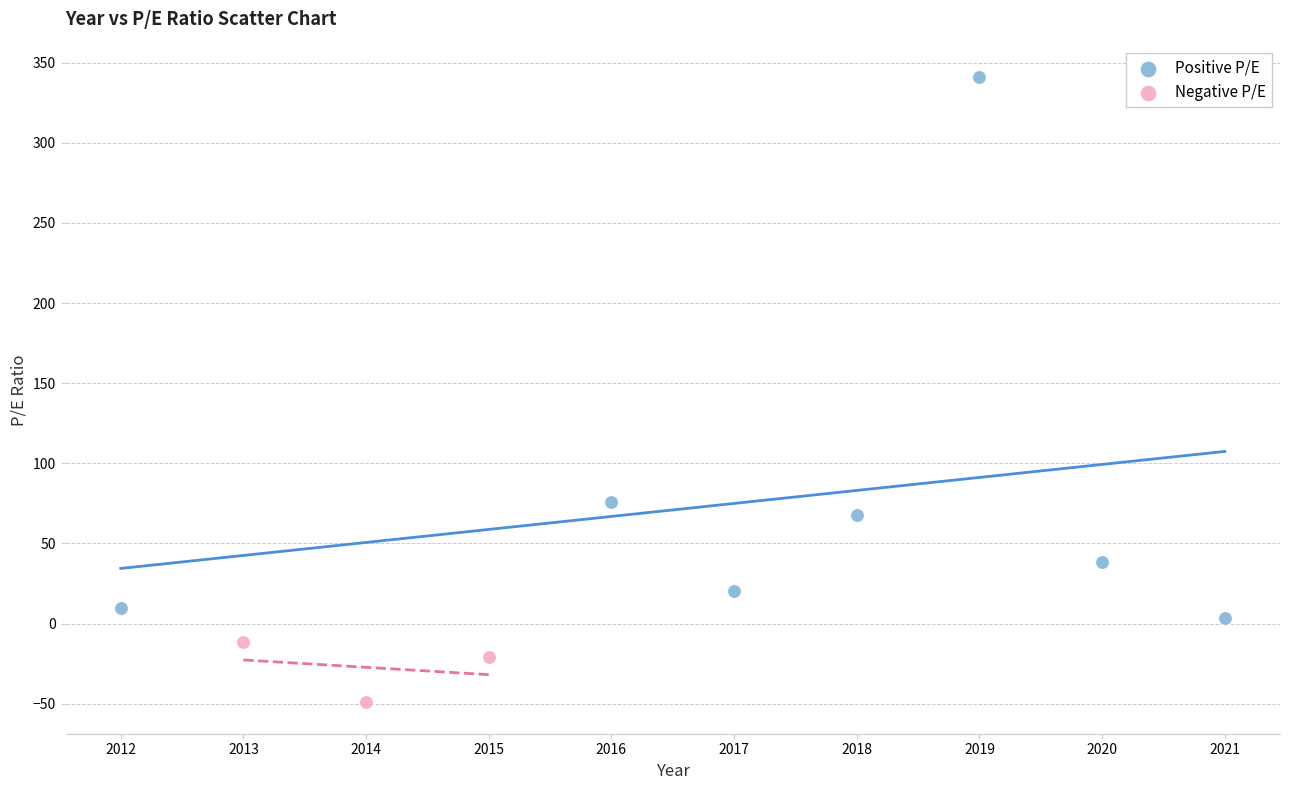

Which series has the widest spread of Y values?

Positive P/E